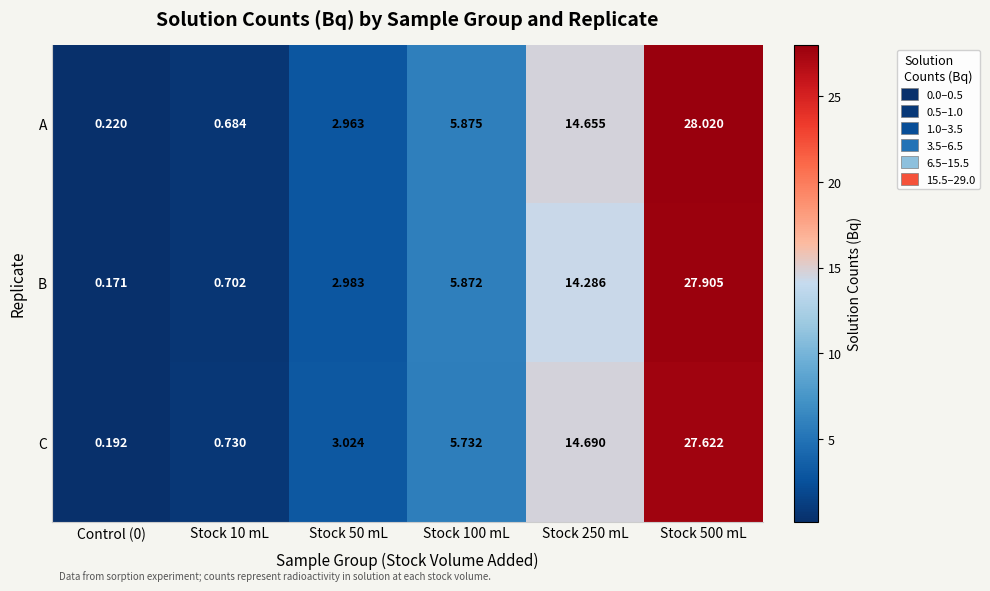

Which series changed the most between Stock 100 mL and Stock 250 mL?

C